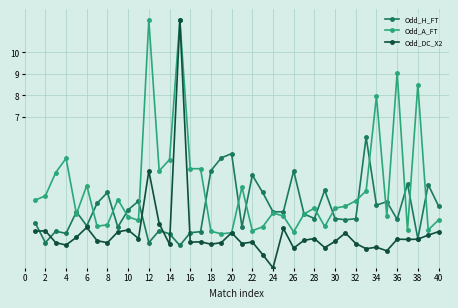

Which series has the largest total across all categories?

Odd_A_FT